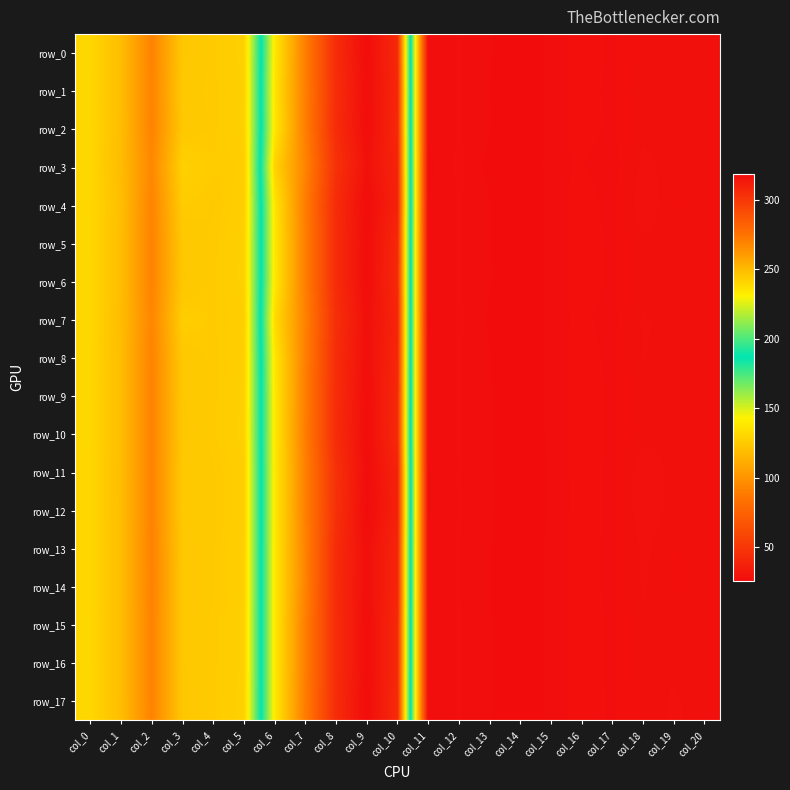

How many data points in row_11 are less than 92?

10